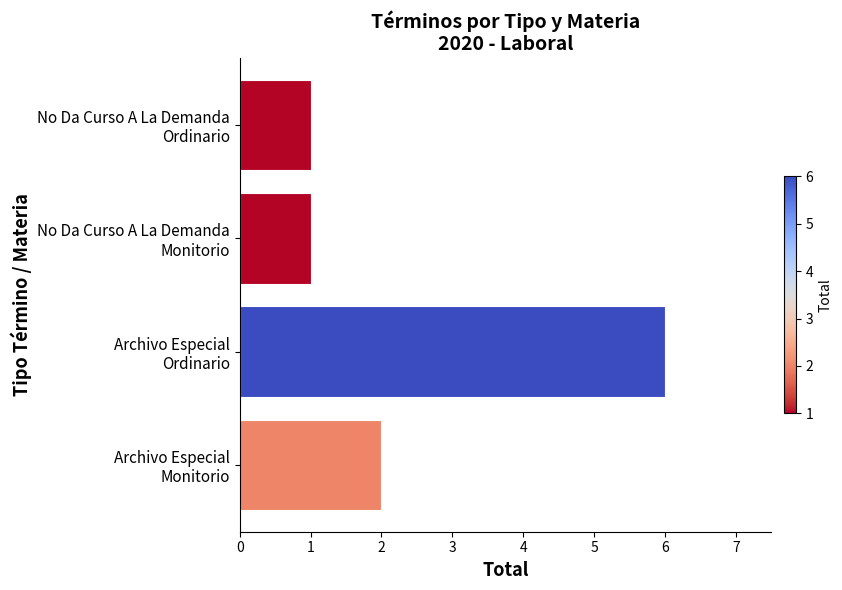

Does the chart contain stacked bars?

No